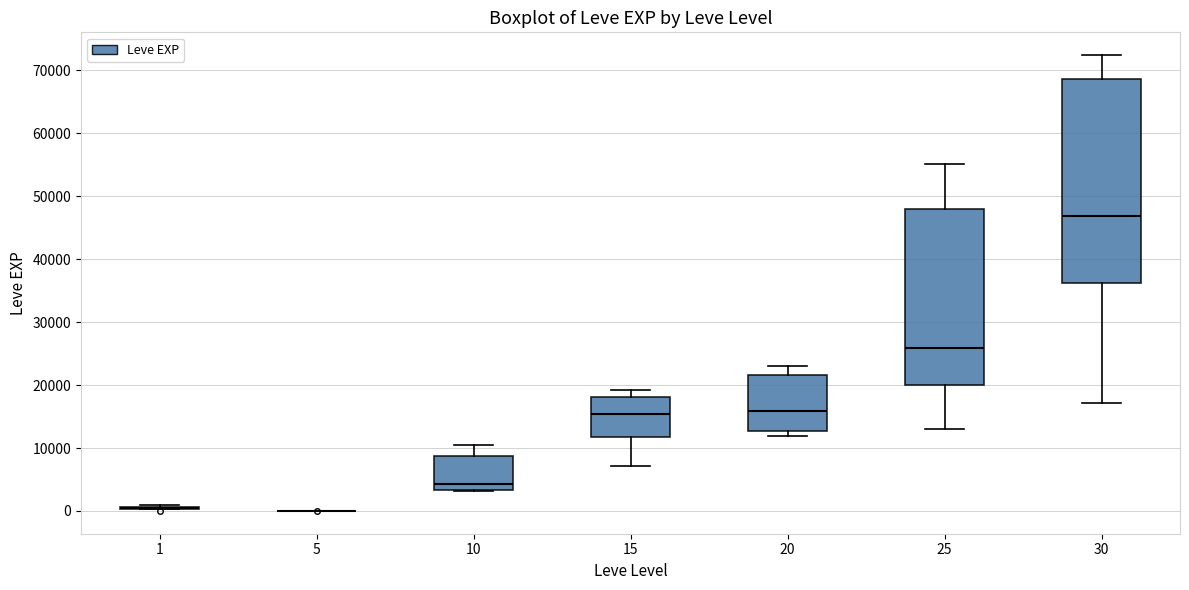

Comparing the boxes themselves (not the whiskers), which one is the tallest?

30